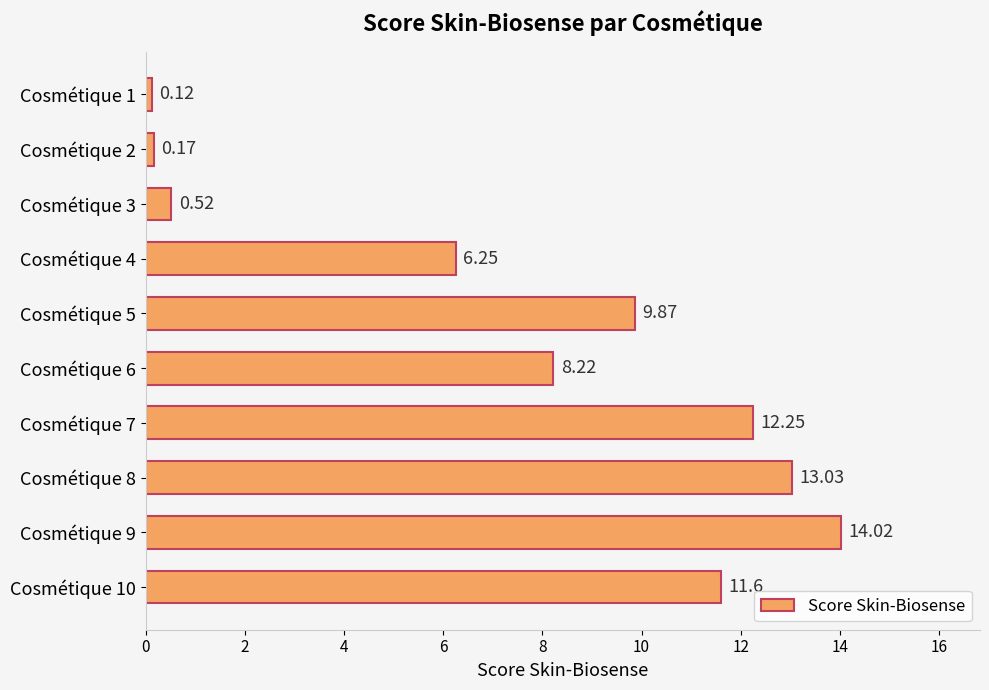

How many values are below 9?

5